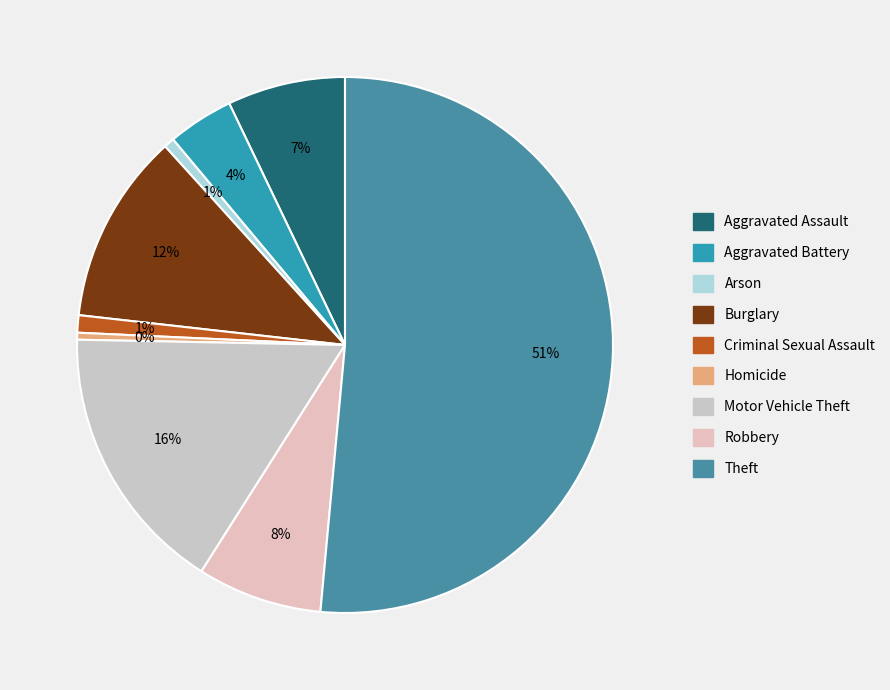

Count the number of slices in the pie.

9